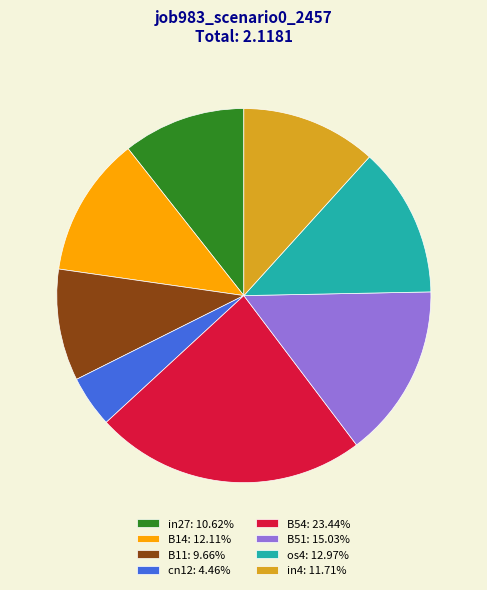

Does any single category account for the majority?

No